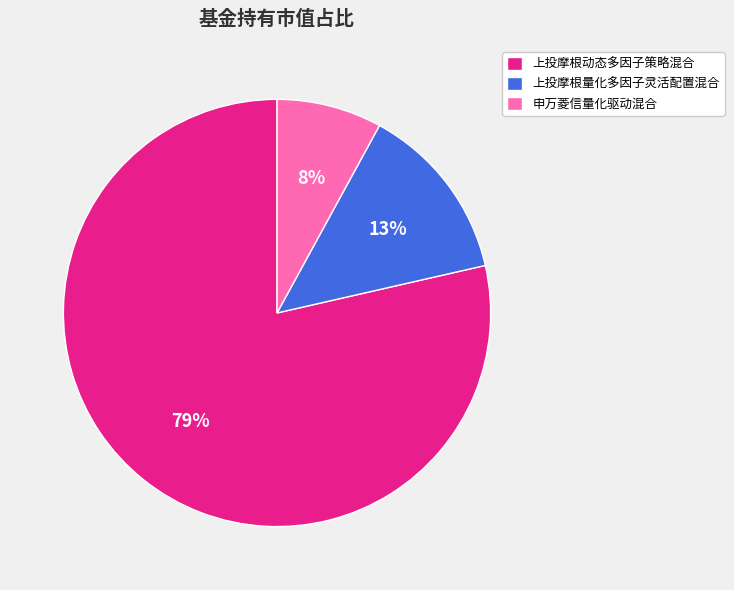

Does 上投摩根动态多因子策略混合 account for over 50% of the chart?

Yes